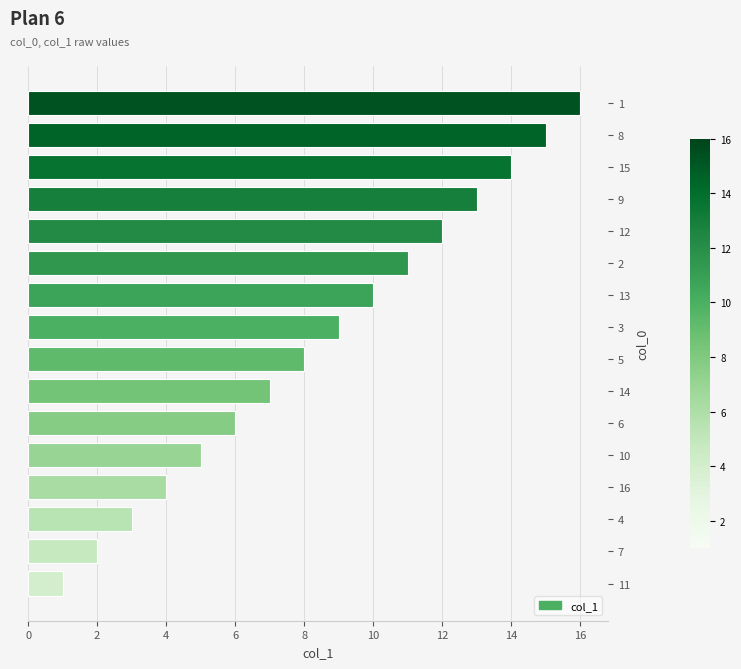

Which has a higher value, 11 or 2?

2